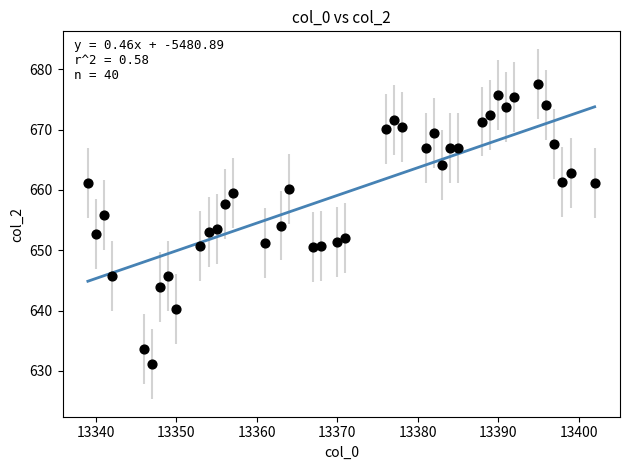

What is the range of Y values (max minus min)?

46.5